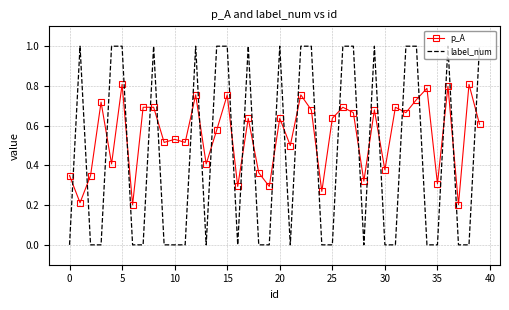

What is the greatest value displayed?

1.0